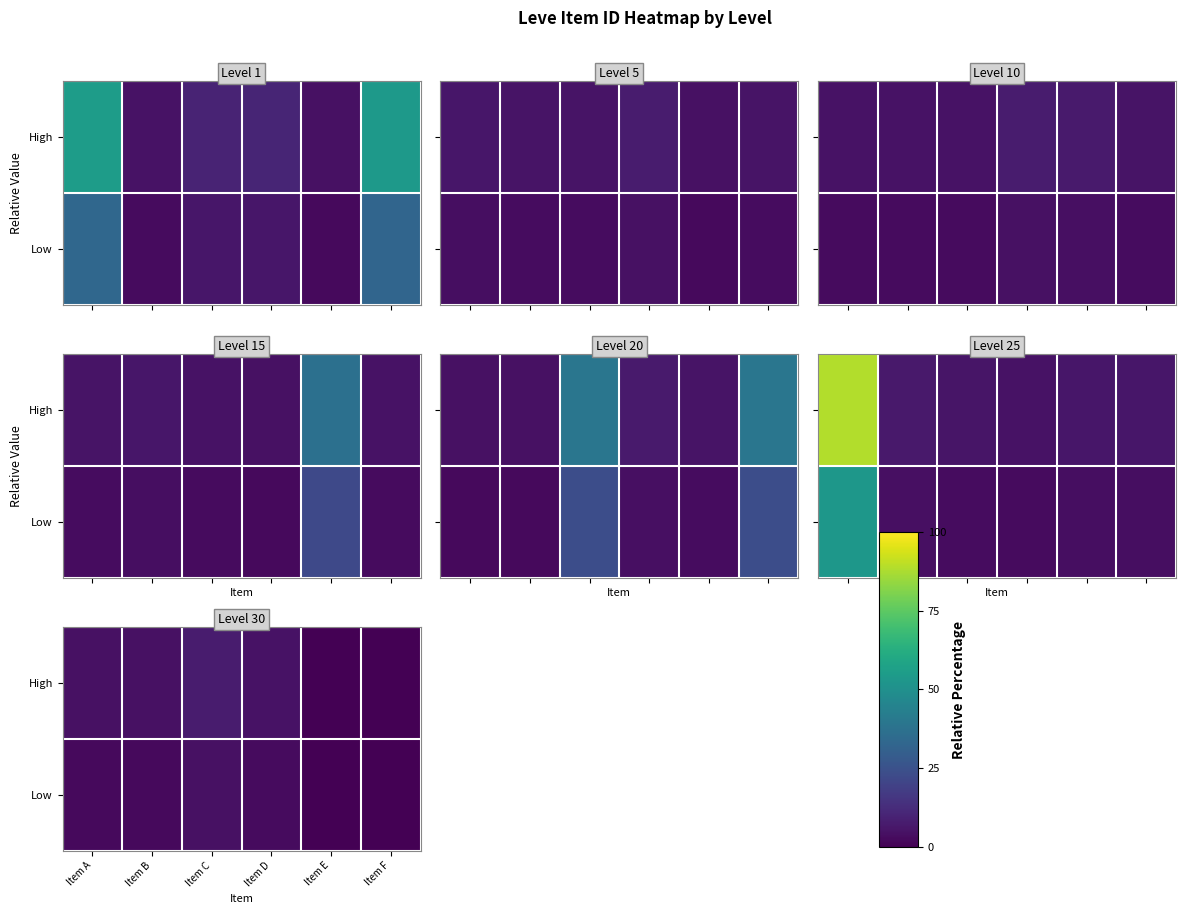

At which category is the sum across all series the highest?

Item C